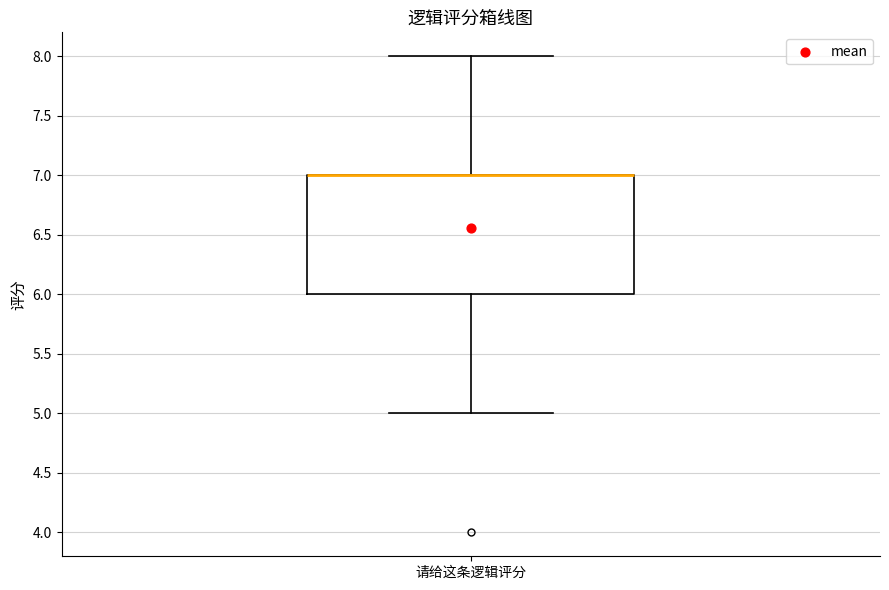

Read this box plot against the y-axis: the position of the median line, the range covered by the box, and the ends of both whiskers. The values are not printed on the chart, so give them approximately, as read against the axis.

median 7 (drawn on the box's upper edge), box 6 to 7, whiskers 5 to 8